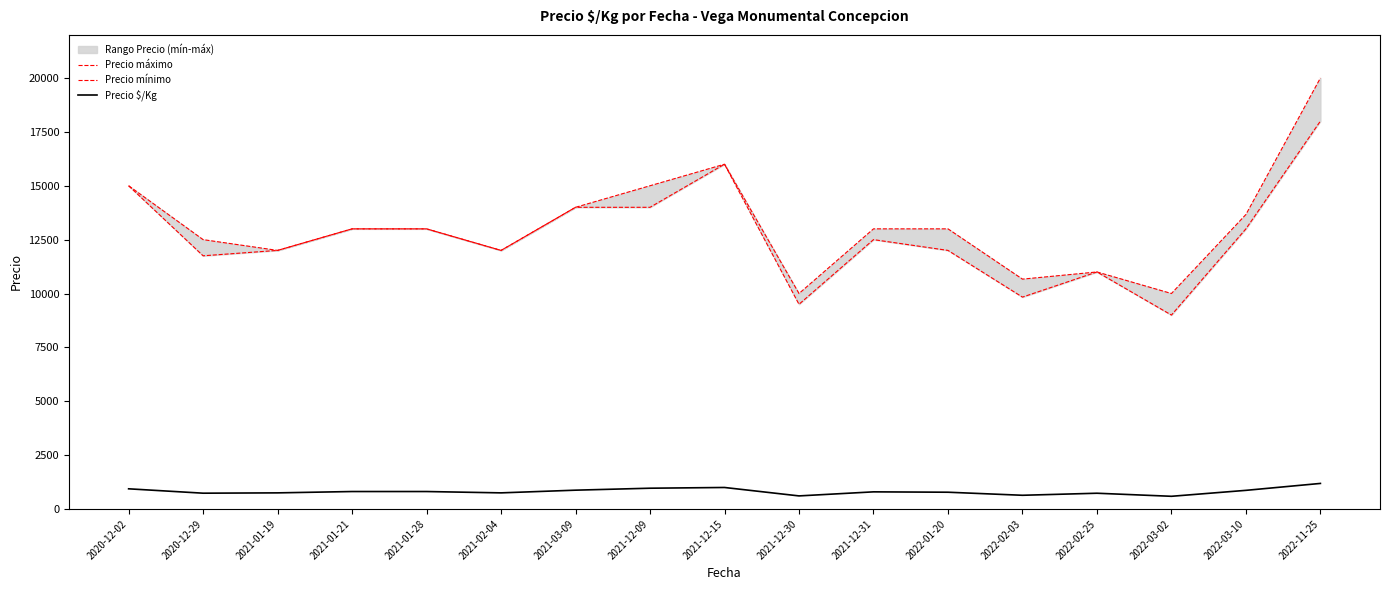

Is it true that Precio máximo equals 23101 at 2022-01-20?

False